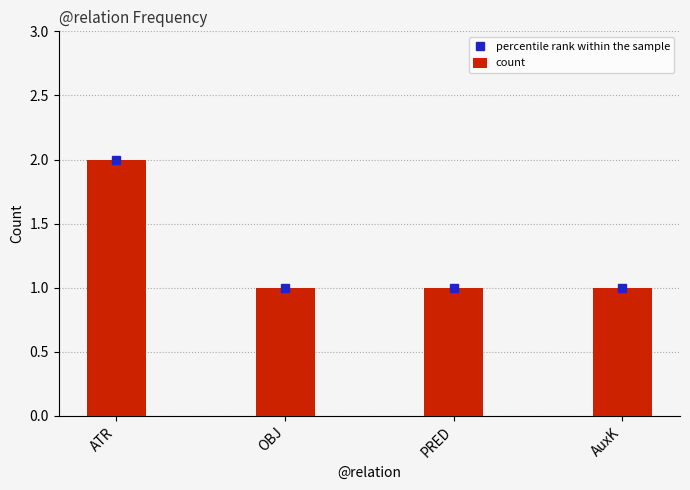

Approximately how many times larger is the value at OBJ compared to ATR?

0.5